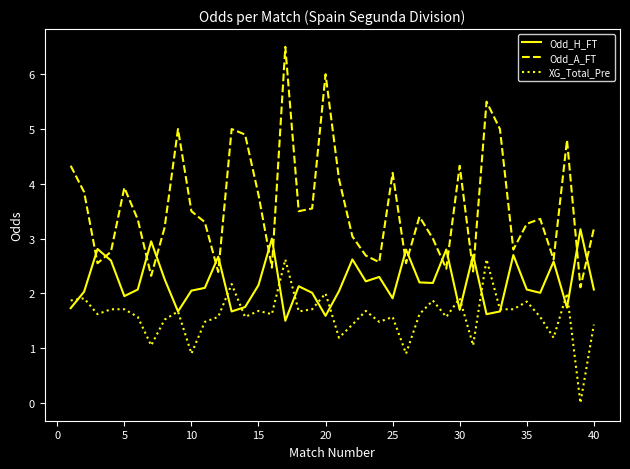

Which series has the largest total across all categories?

Odd_A_FT